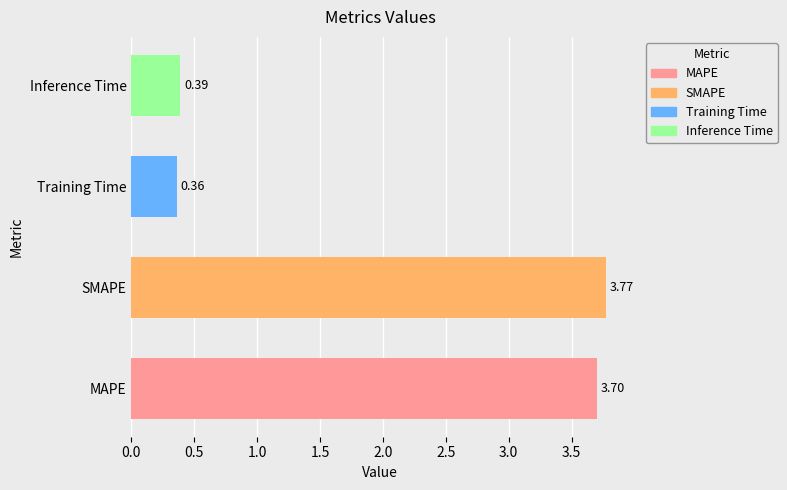

Is it true that the value at MAPE is 6.3?

False